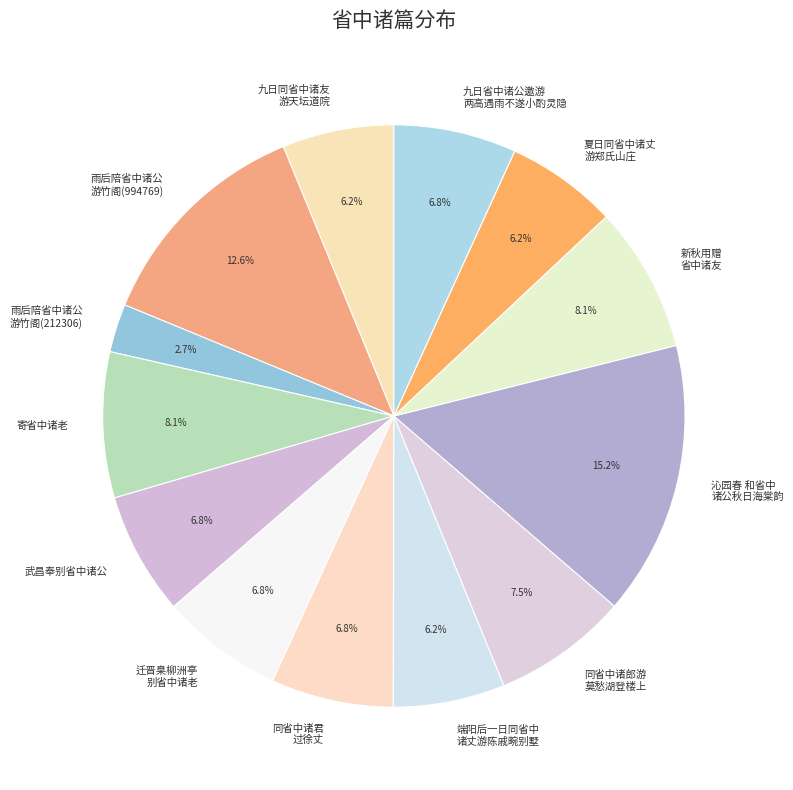

What is the ratio of the value at 同省中诸郎游 莫愁湖登楼上 to the value at 新秋用赠 省中诸友?

0.9